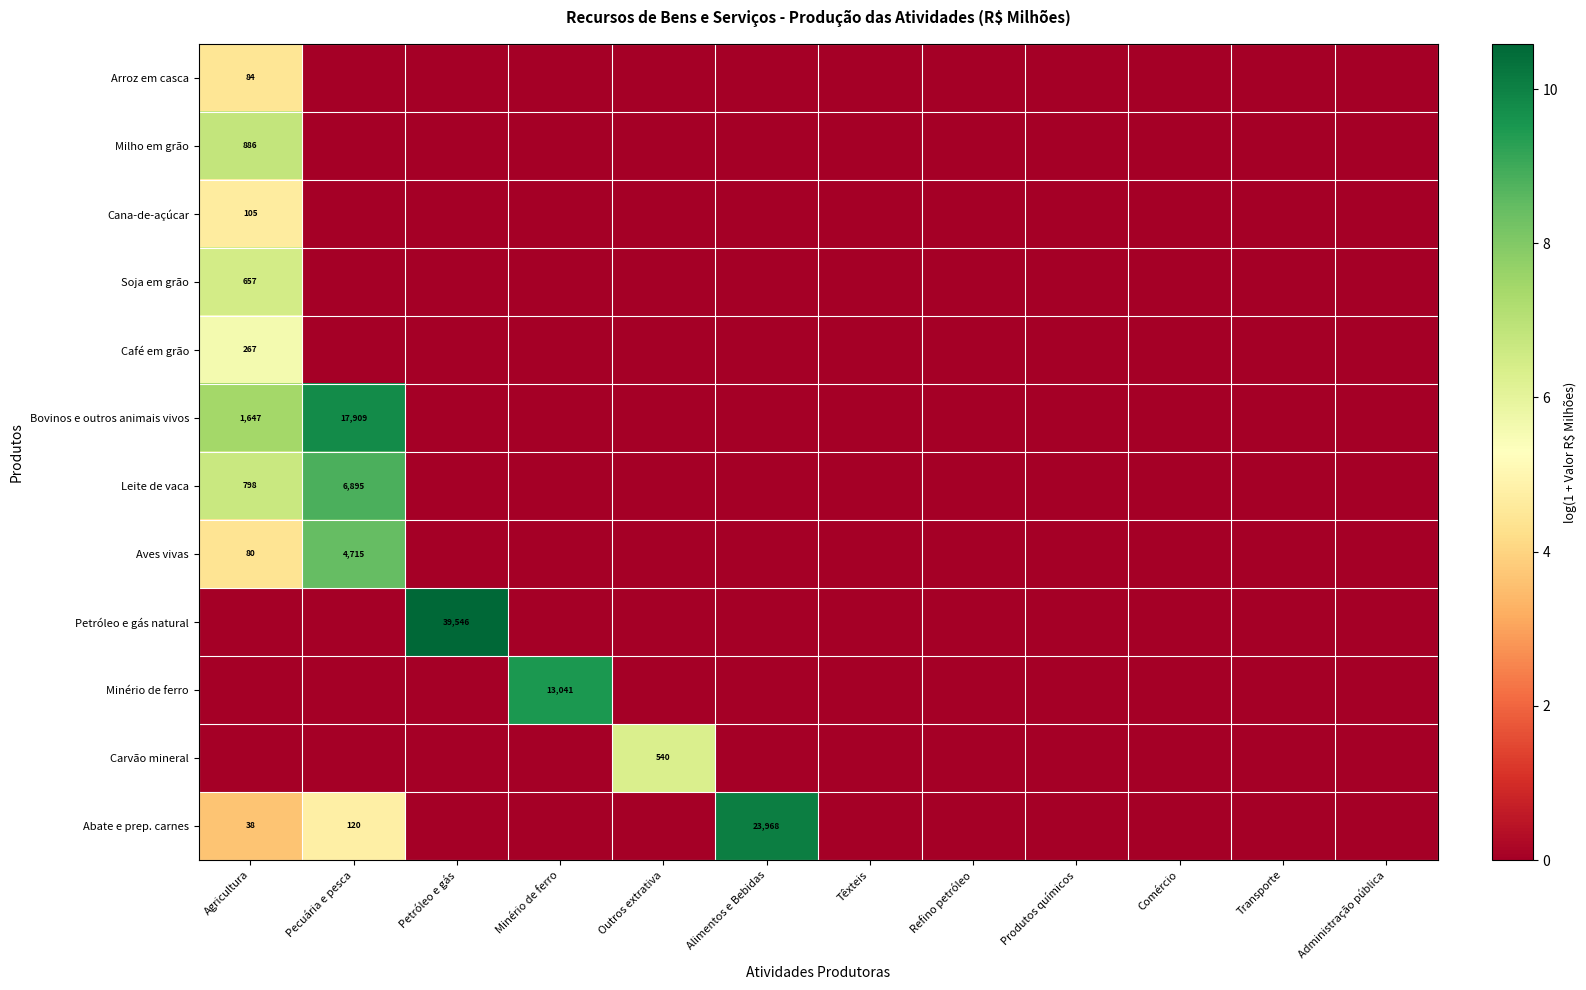

How many series are shown in this chart?

12